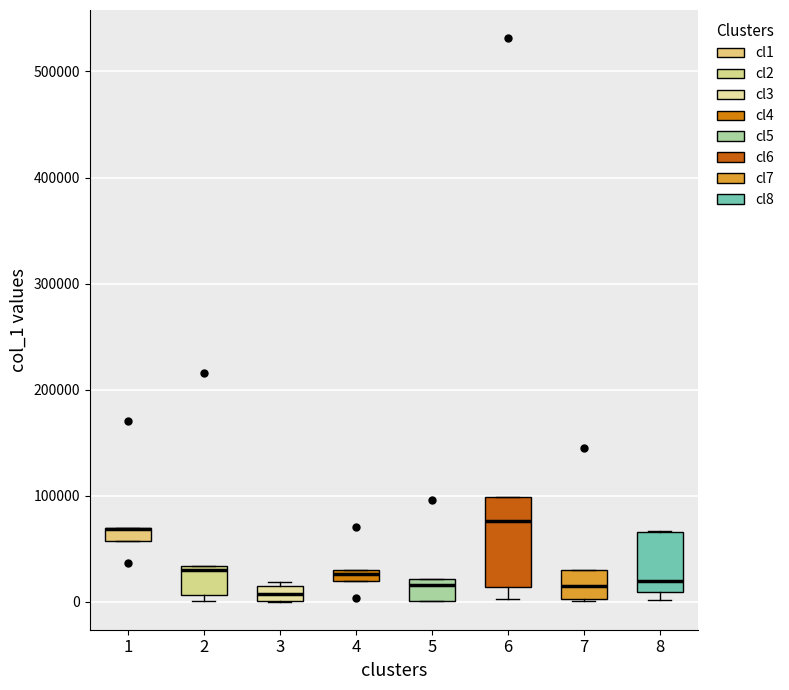

Comparing the boxes themselves (not the whiskers), which one is the tallest?

6